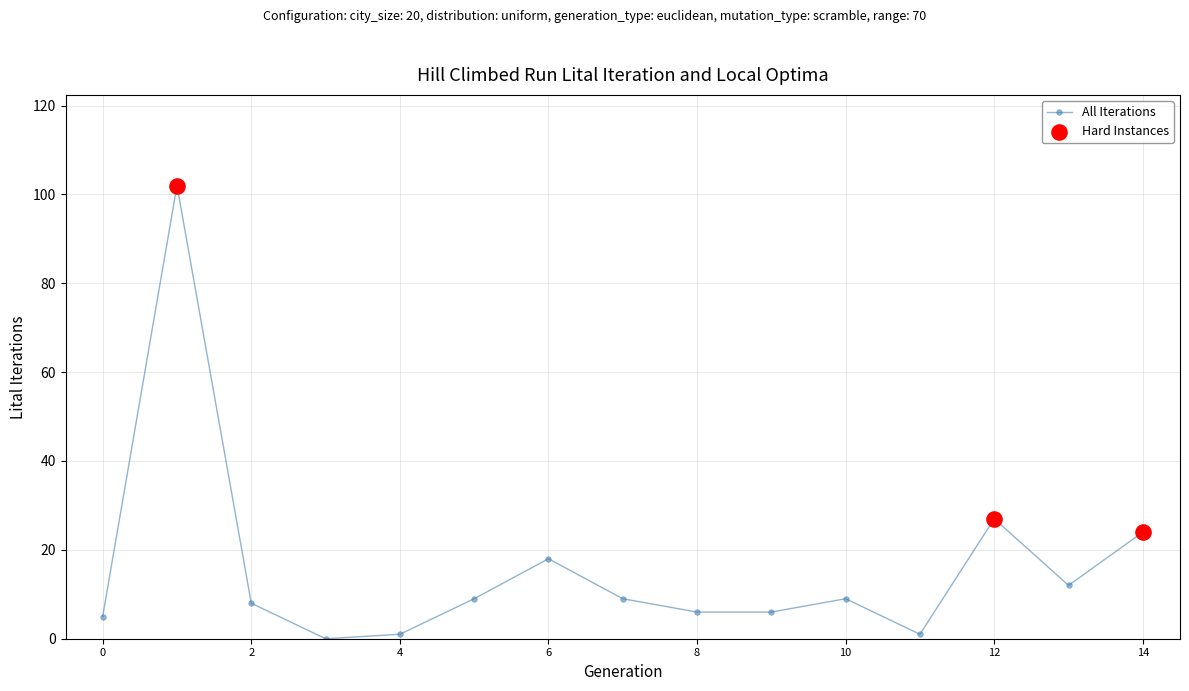

What is the maximum value shown in the chart?

102